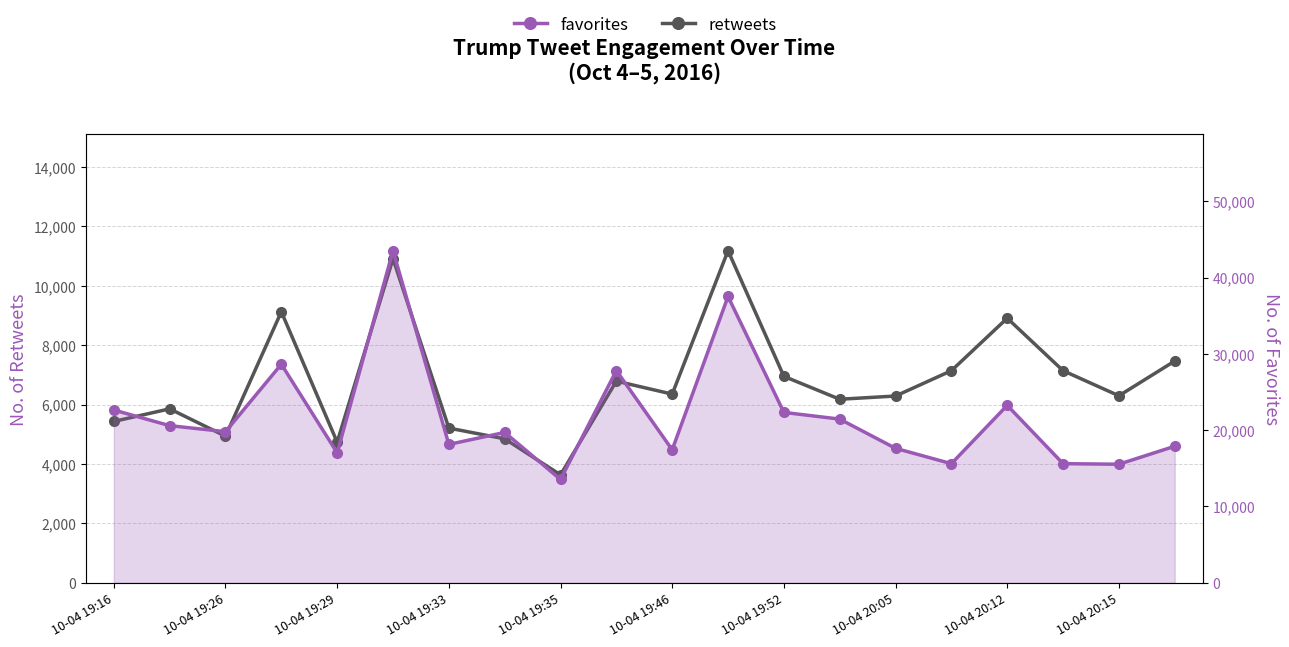

Count the number of data series in this chart.

2